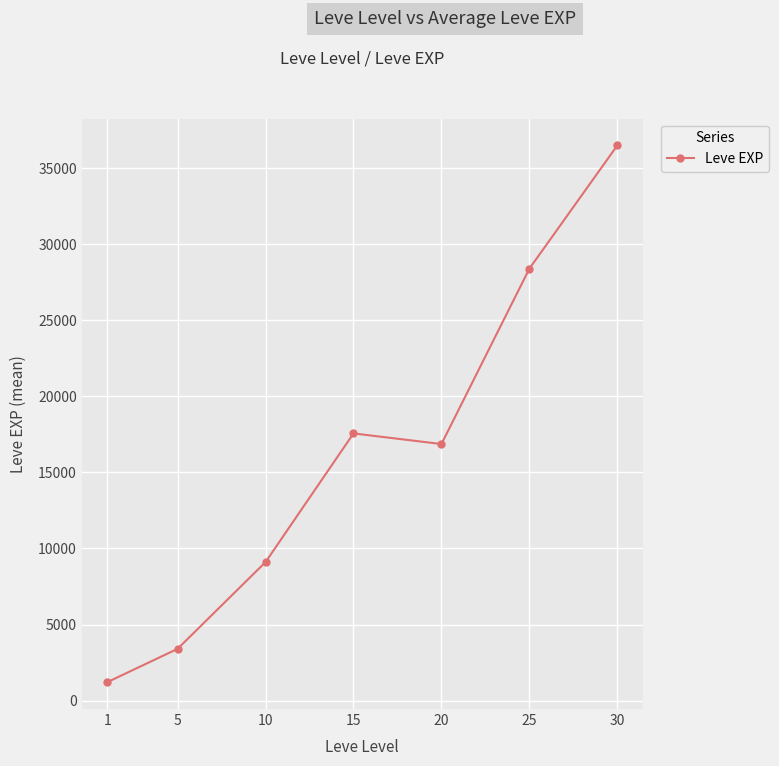

True or false: the data shows 17621.6 at 25.

False